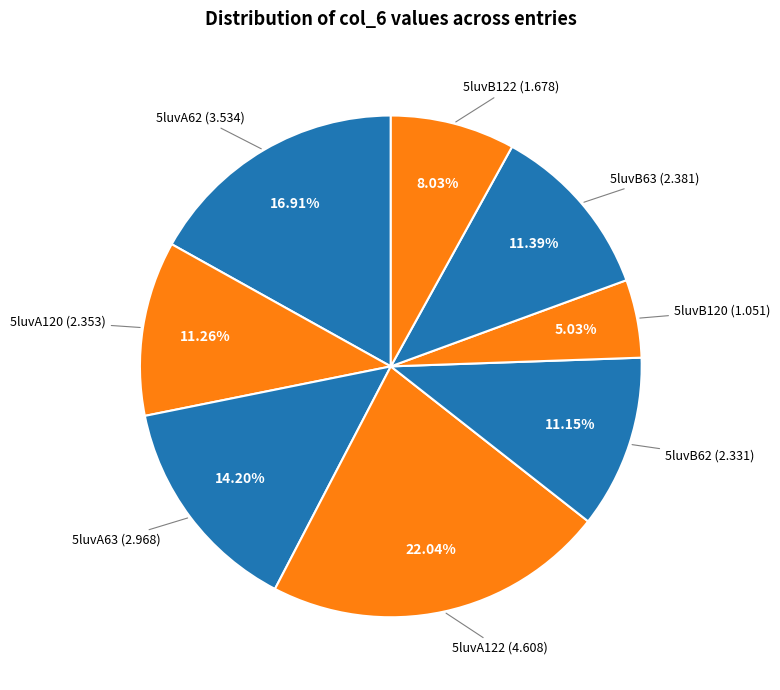

How many slices are in this pie chart?

8